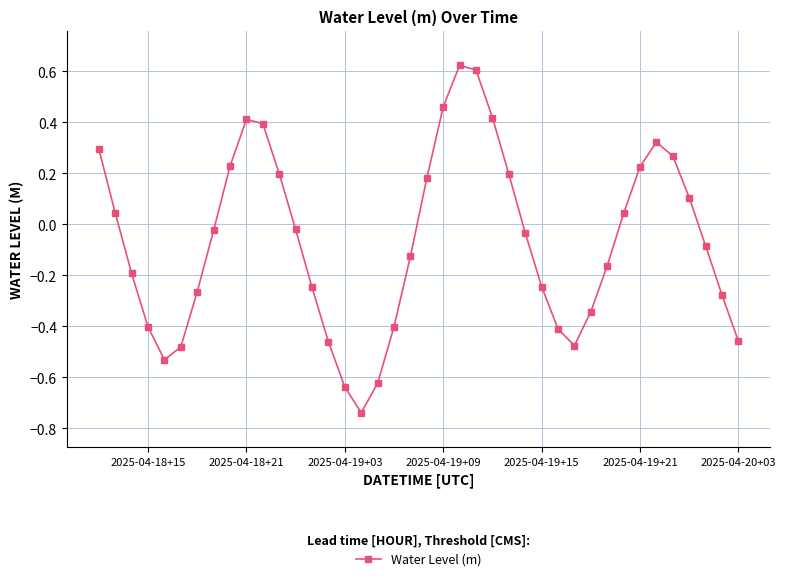

How many interior local peaks (higher than both neighbors) does the data have?

3